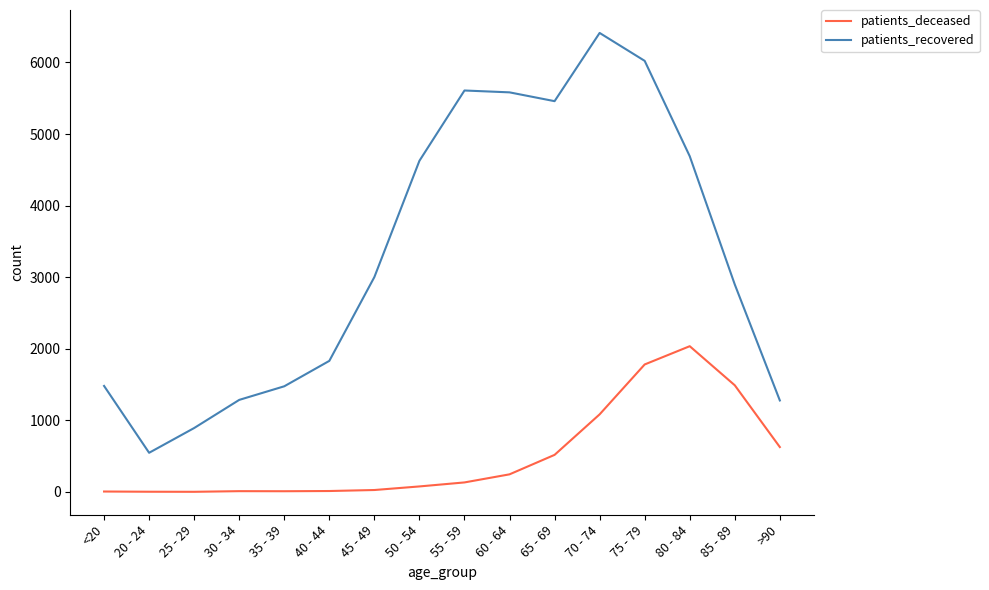

Which series has the largest total across all categories?

patients_recovered